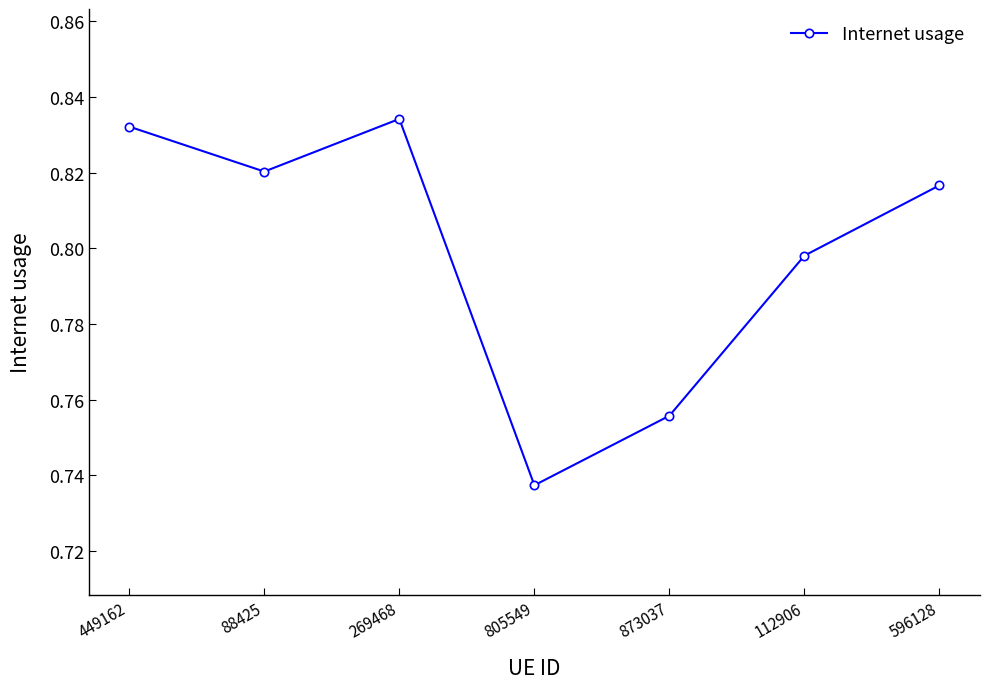

Count the values in the range 0 to 1.

7